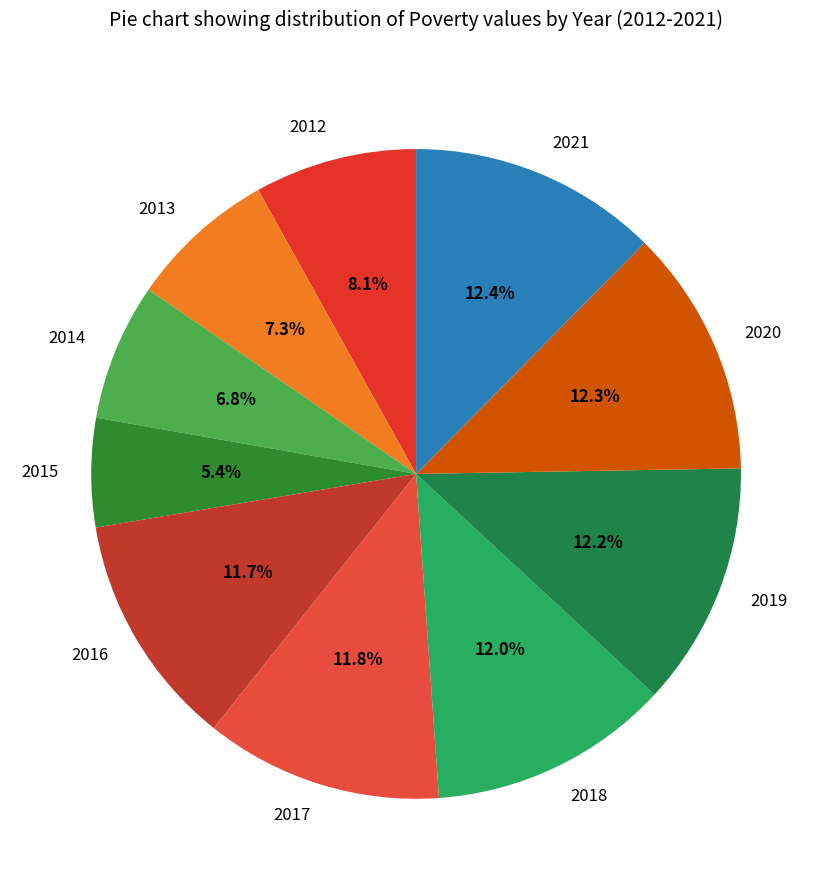

What is the total percentage of 2020 and 2018?

24.3%